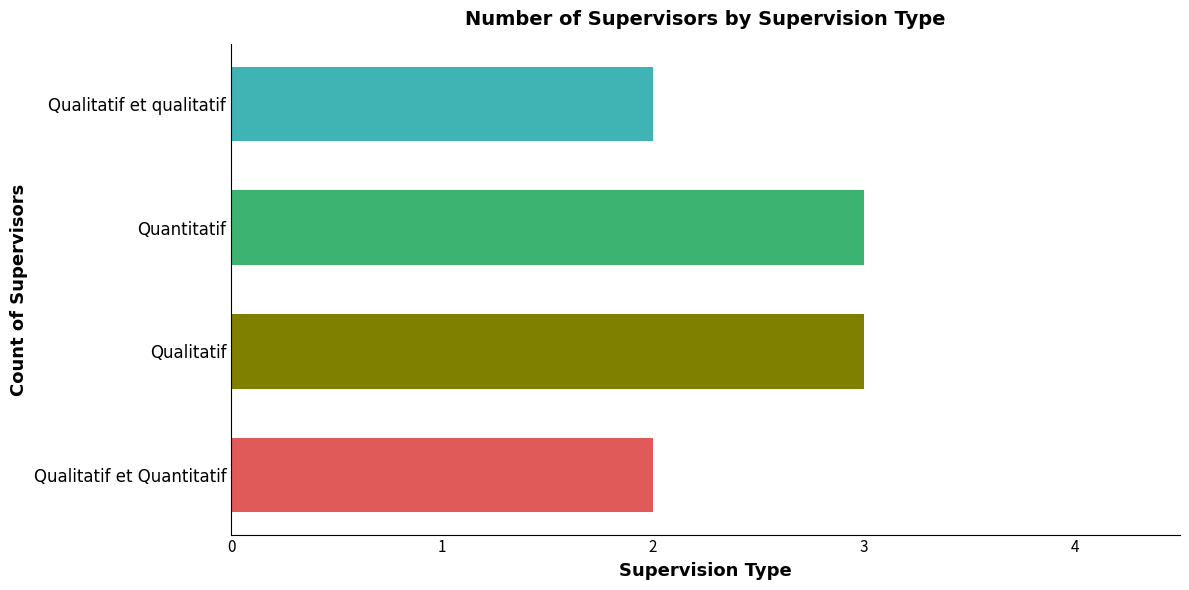

Approximately how many times larger is the value at Quantitatif compared to Qualitatif et Quantitatif?

1.5